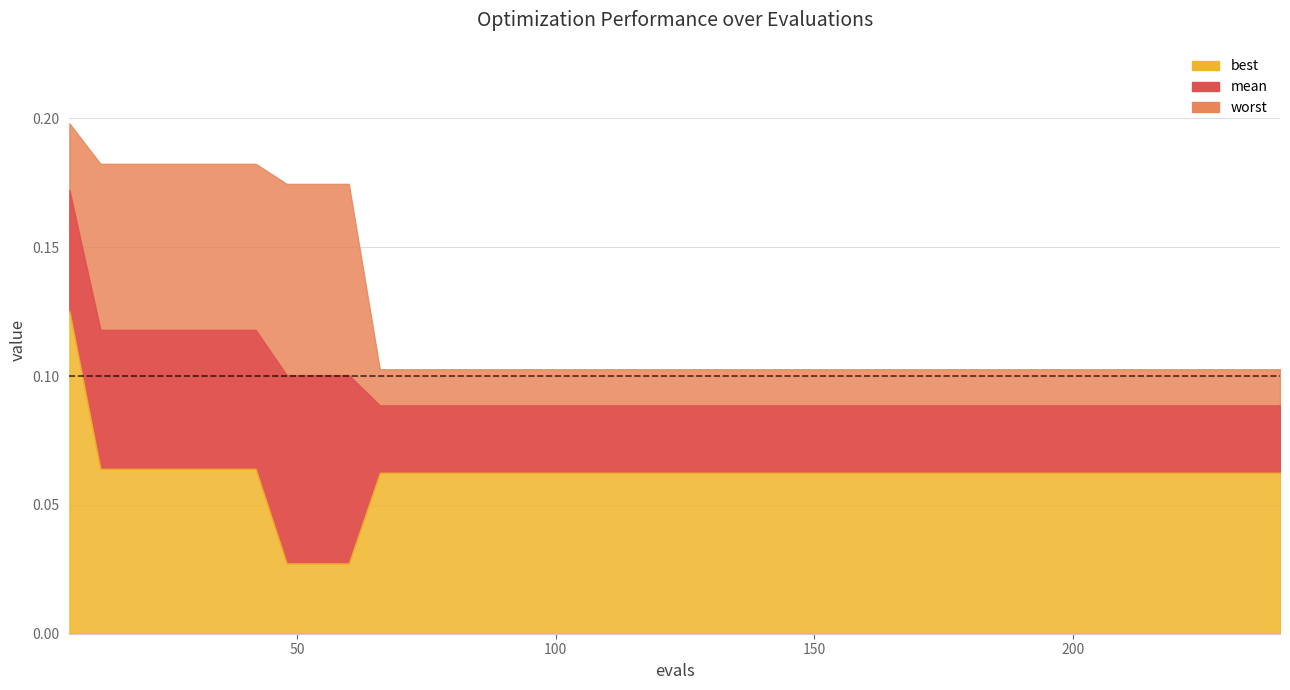

What is the sum of all worst values?

4.9